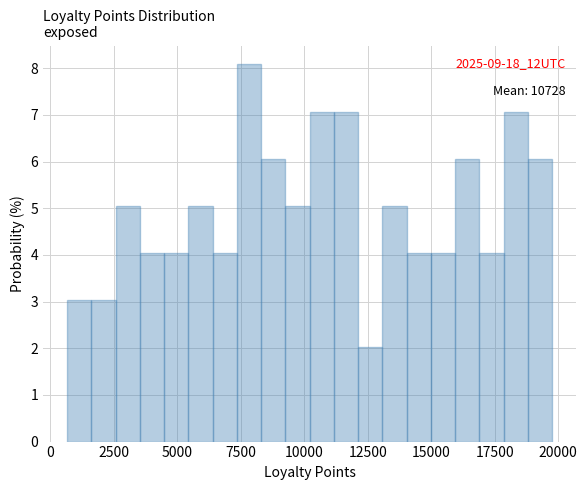

Around what value on the x-axis is the tallest bar? Give the approximate position of its centre, as read against the axis.

8000